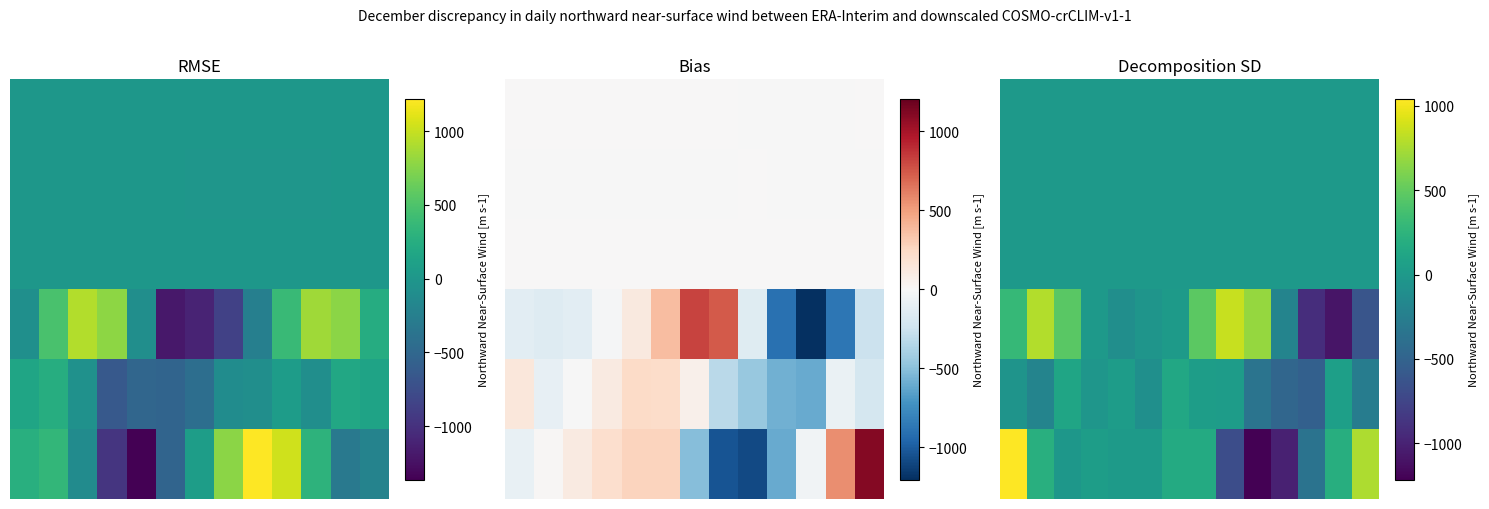

The 2 series shows 1.8 at 8. True or false?

False